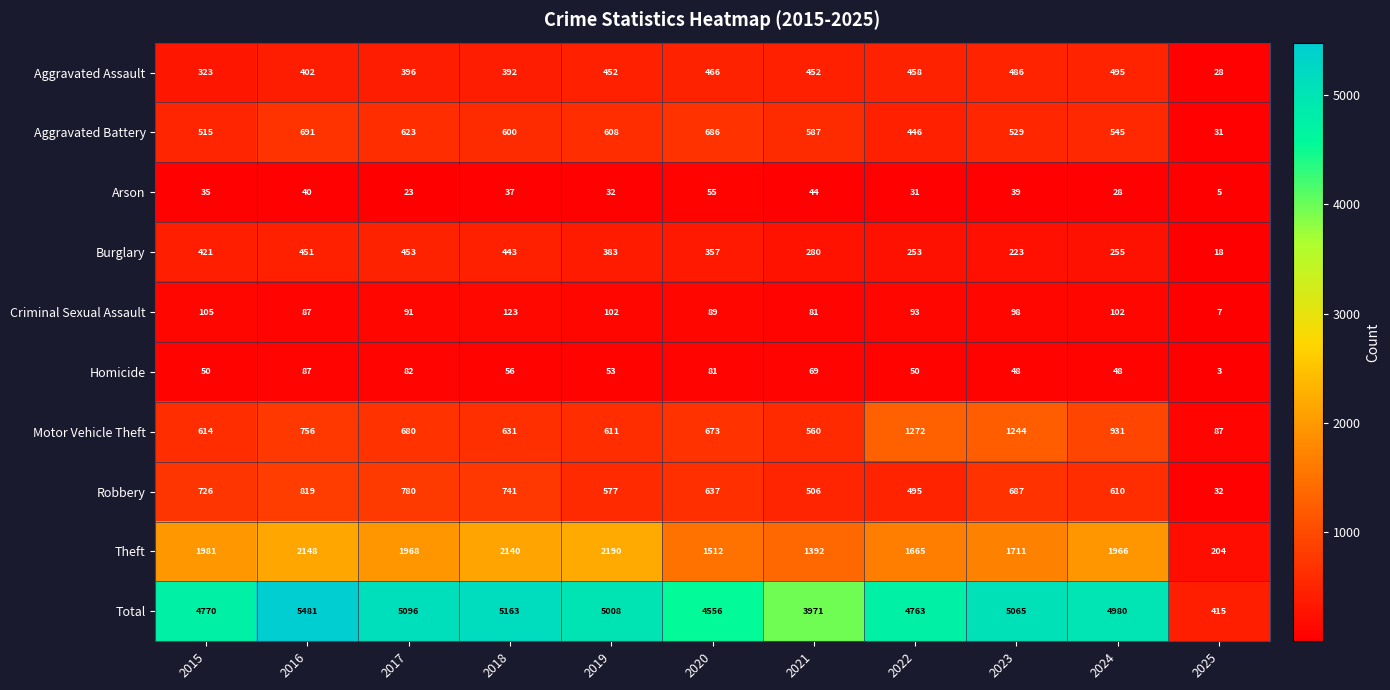

What value does the Arson series have at 2016, to the nearest 10?

40